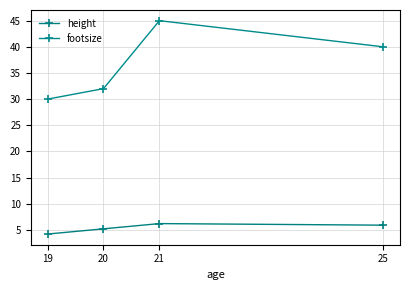

Between 19 and 25, which series saw the biggest shift?

footsize